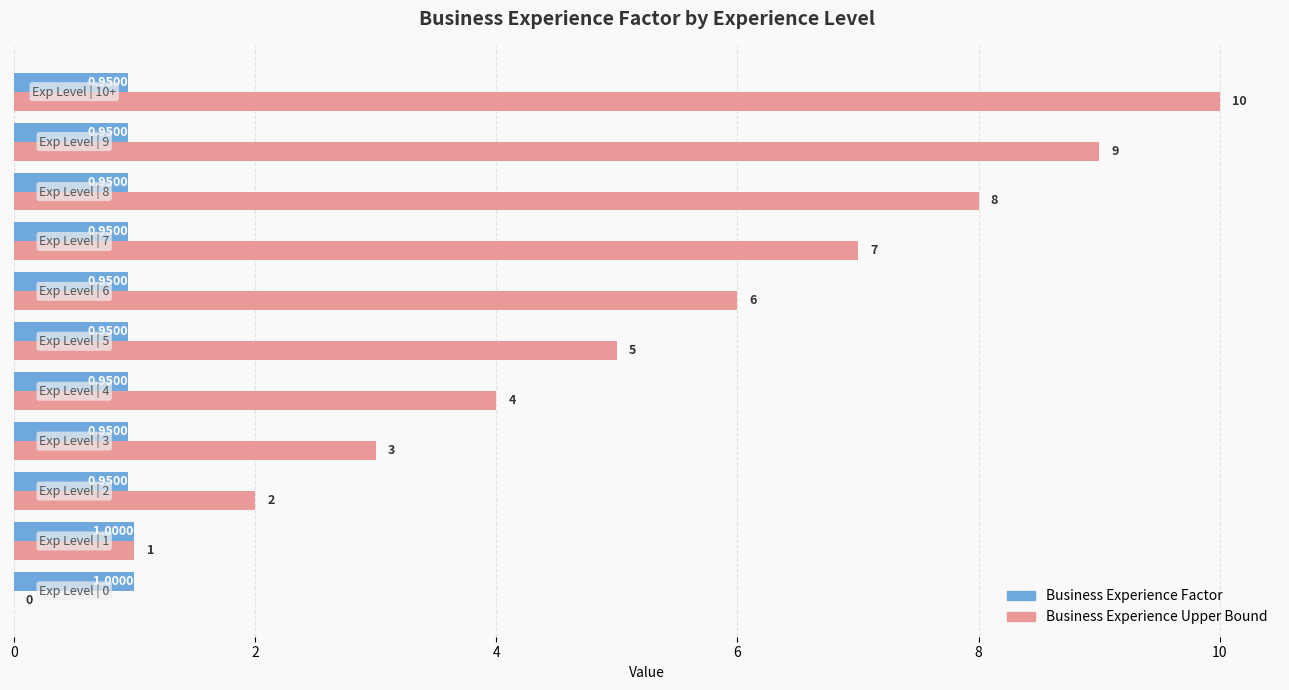

What is the maximum value shown in the chart?

10.0